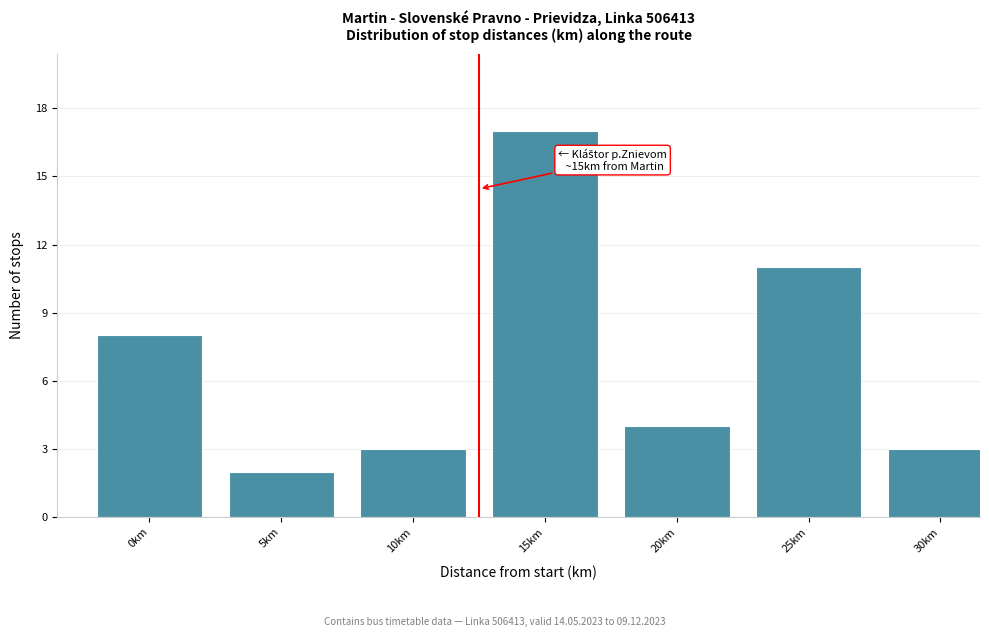

Reading left to right, list all the values displayed in this chart.

8	2	3	17	4	11	3